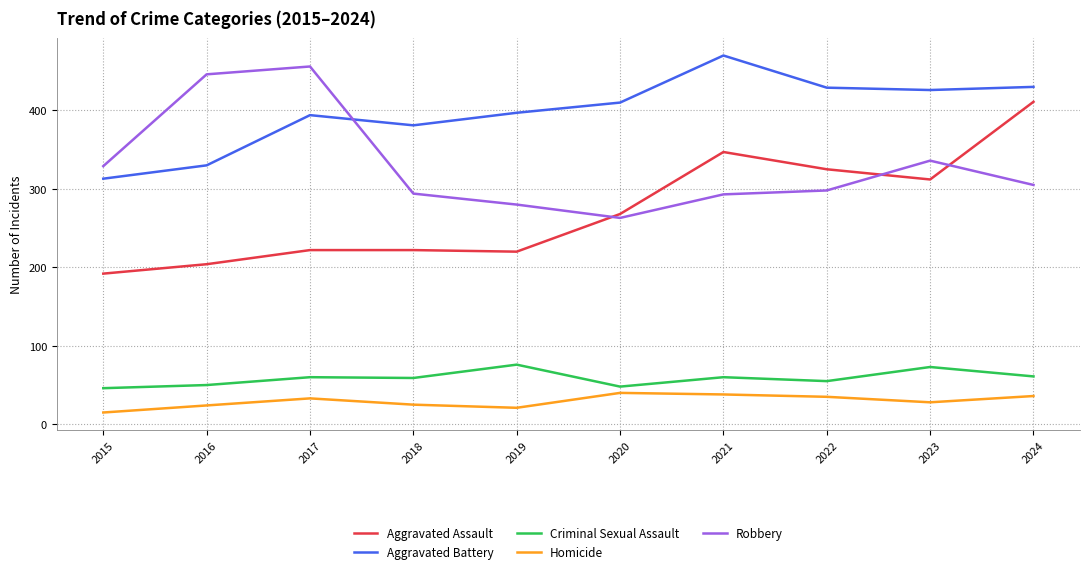

True or false: Aggravated Battery has a value of 95 at 2016.

False